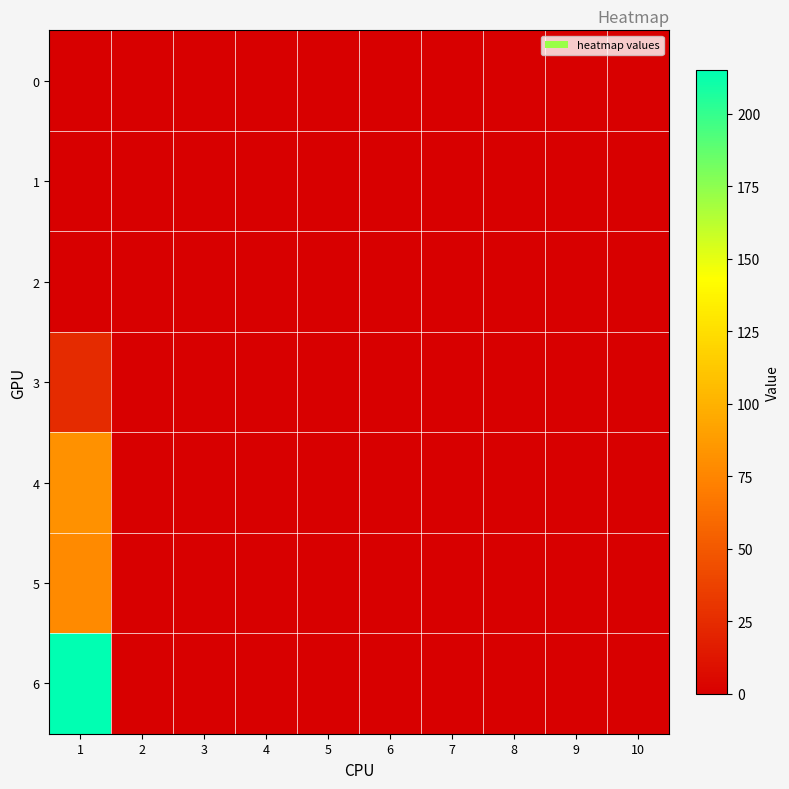

Count the number of data series in this chart.

7